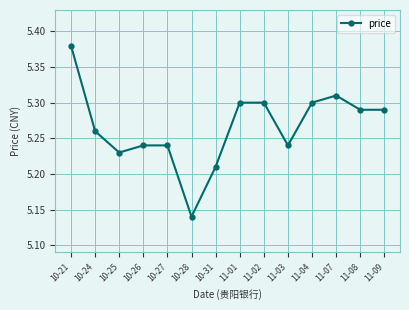

Between 10-28 and 11-08, which is larger?

11-08